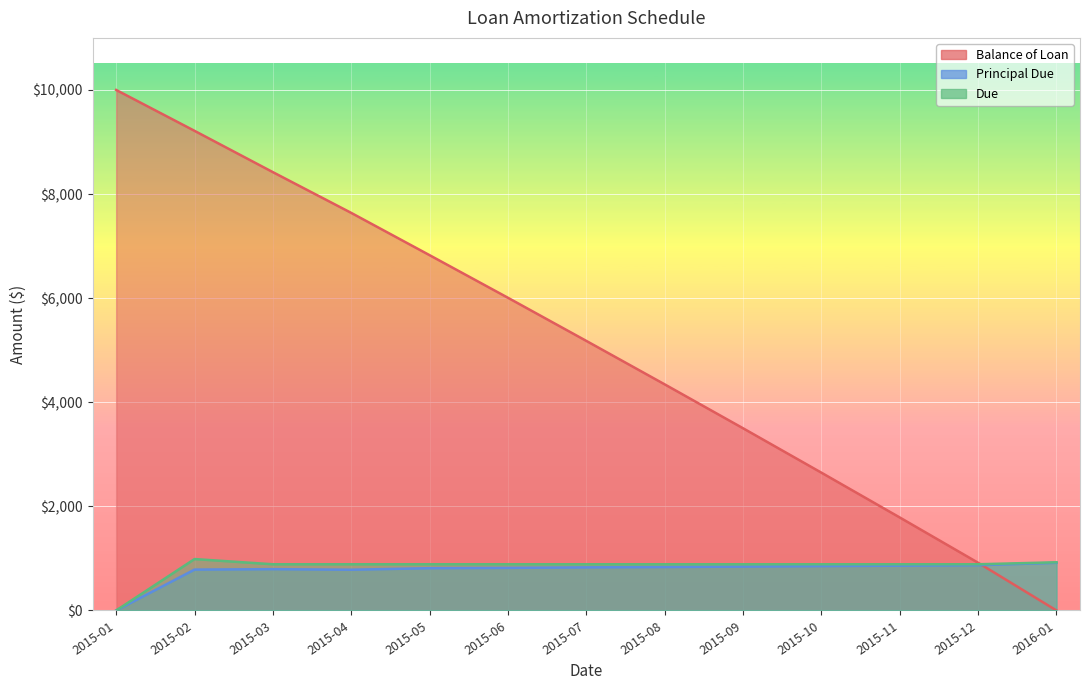

List the series in order of their peak value, lowest first.

Principal Due, Due, Balance of Loan